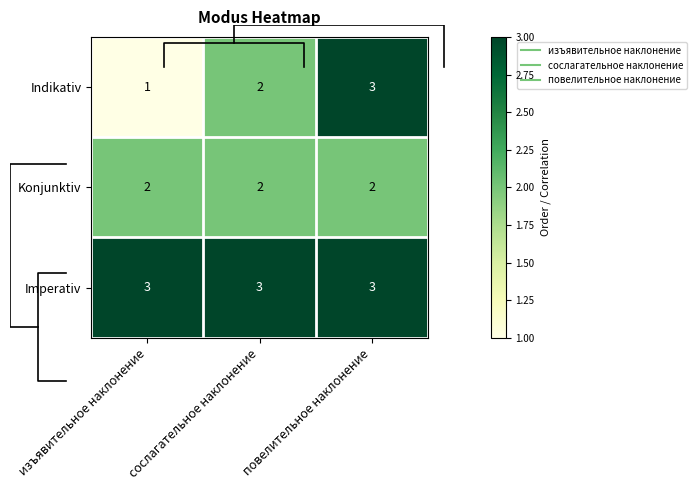

What is the greatest value displayed?

3